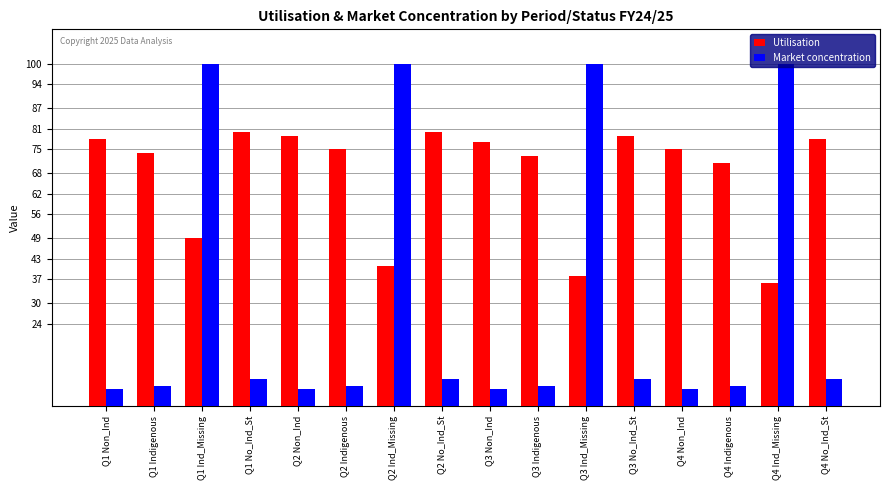

What is the difference between the maximum and second lowest values in the Utilisation series?

42